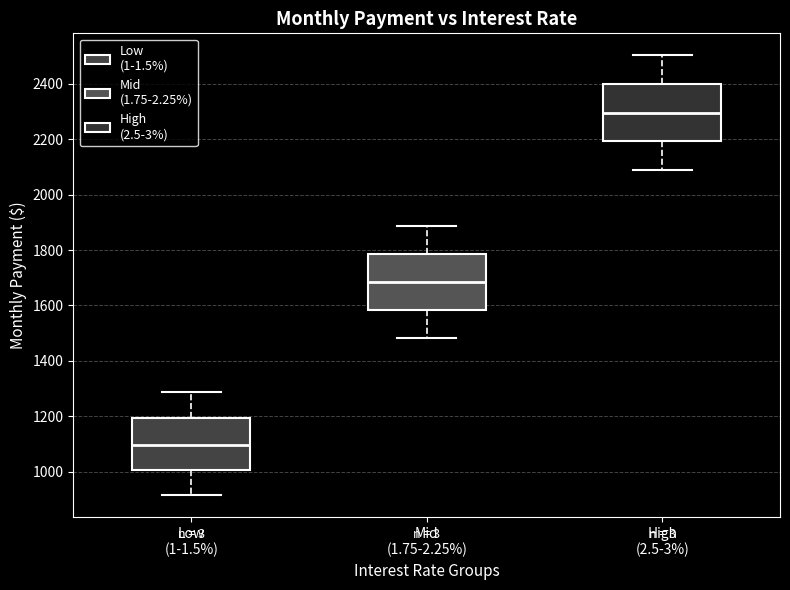

Where is the upper edge of the box for High (2.5-3%) on the y-axis? The values are not printed on the chart, so give them approximately, as read against the axis.

2400